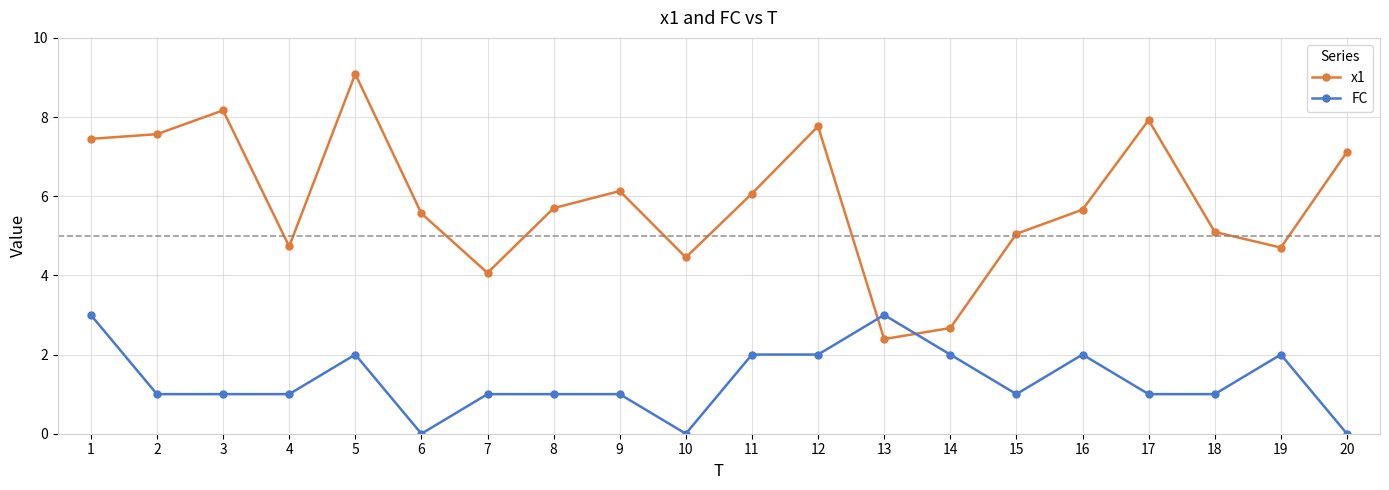

How many intersections are there between x1 and FC?

2